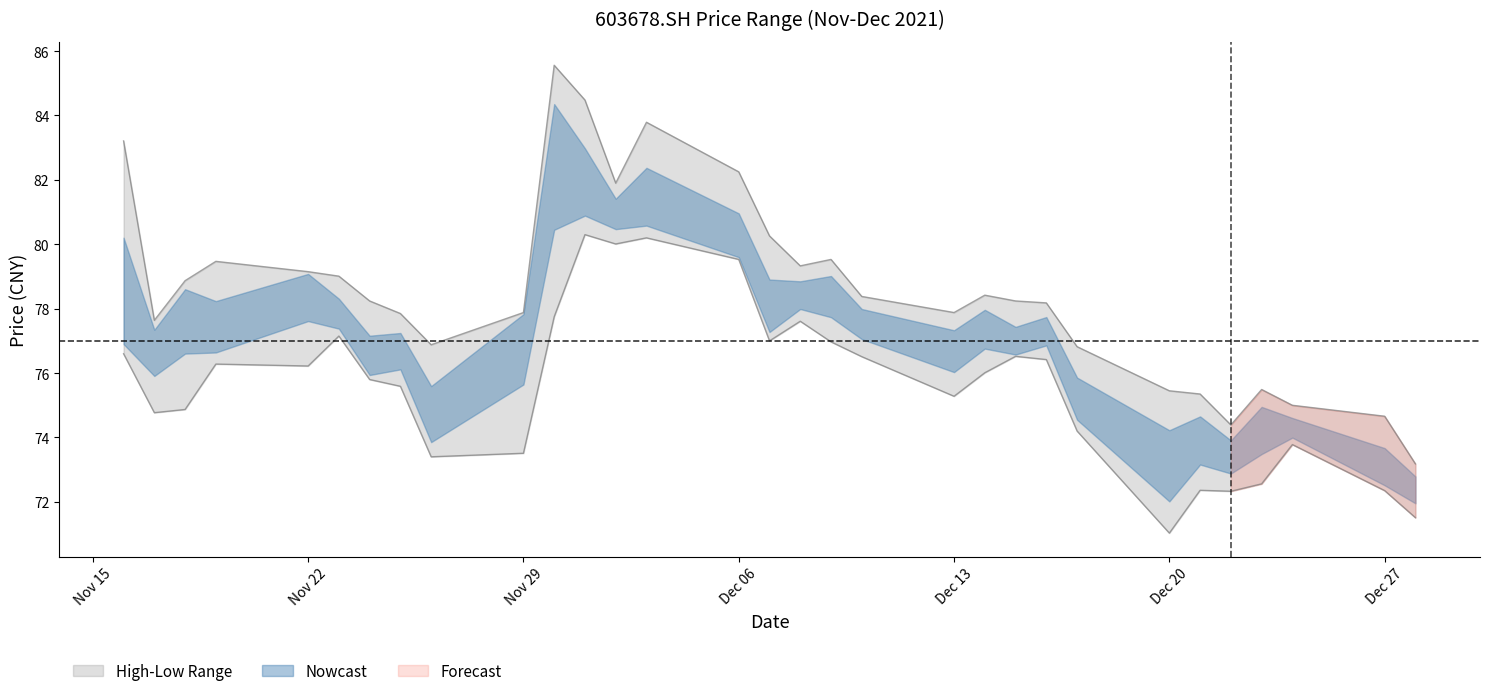

True or false: high and low intersect in this chart.

False